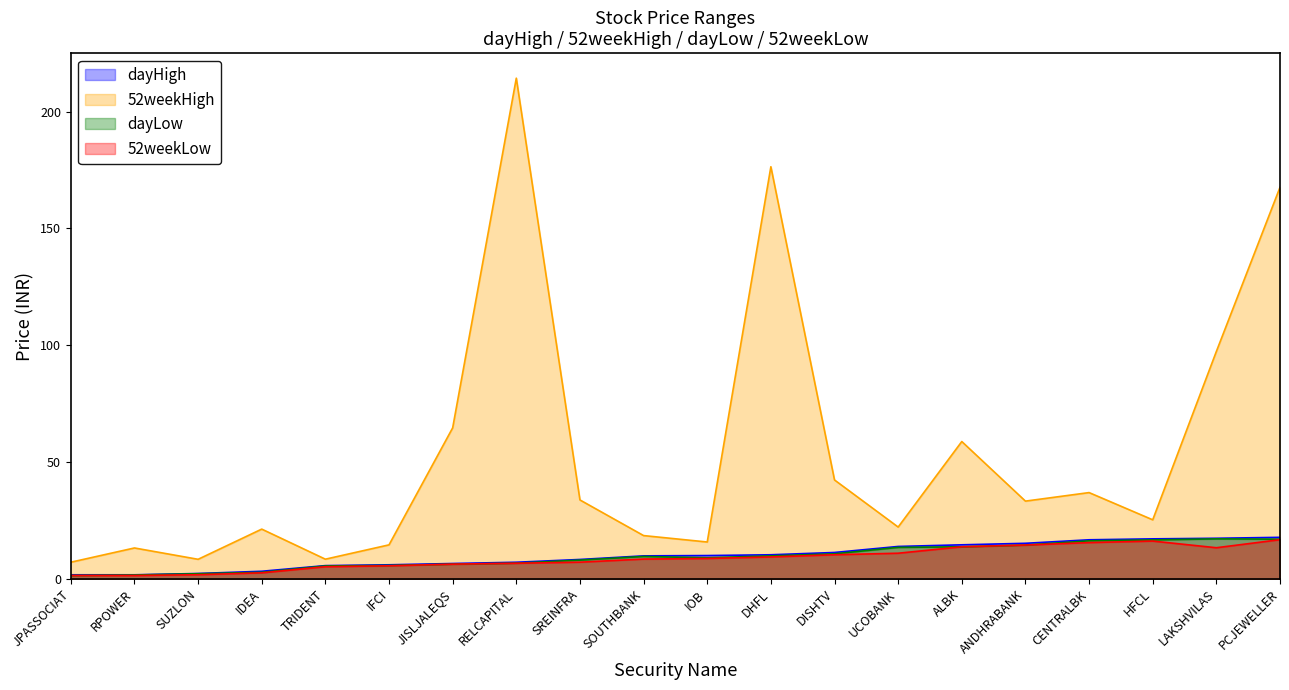

What is the approximate value of 52weekHigh at IOB?

15.8